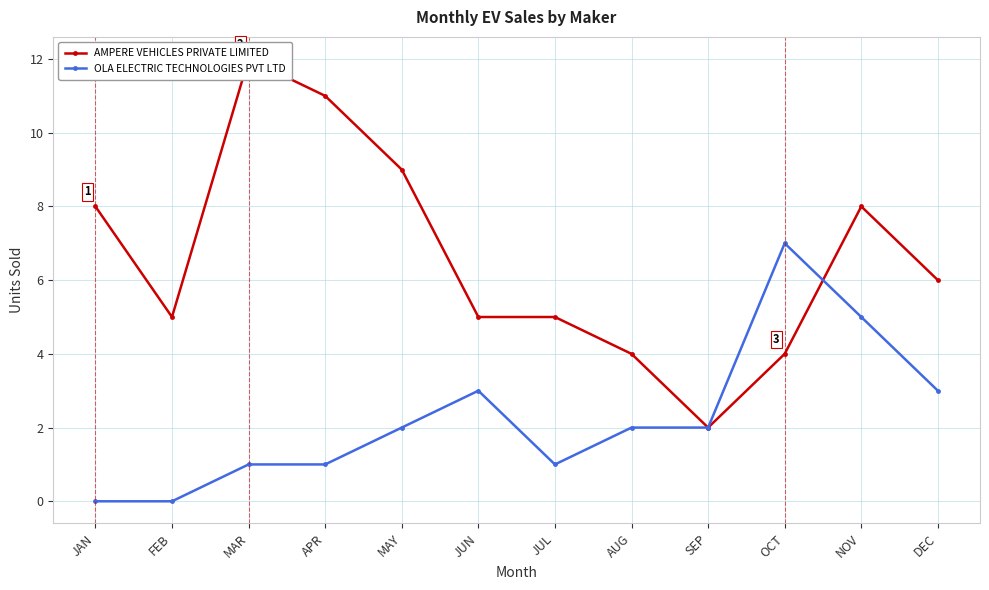

What is the label of the 8th point from the right?

MAY